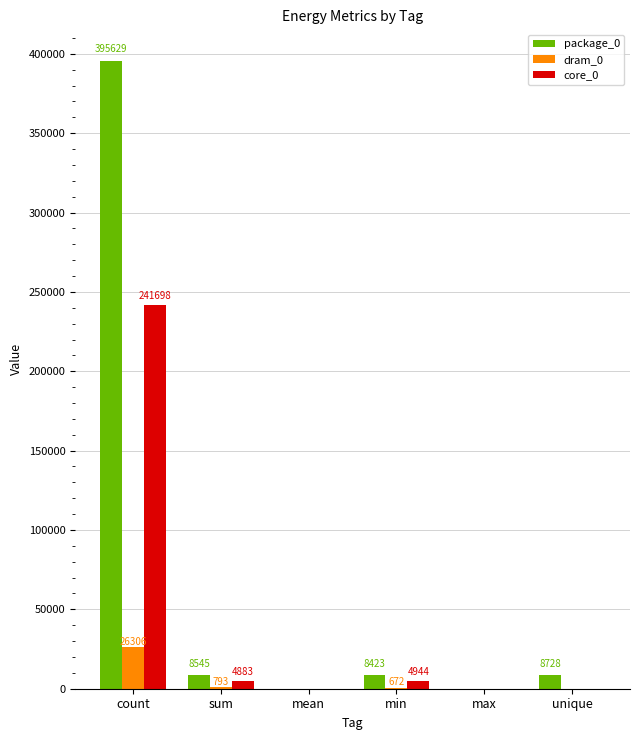

The package_0 series shows 0 at max. True or false?

True